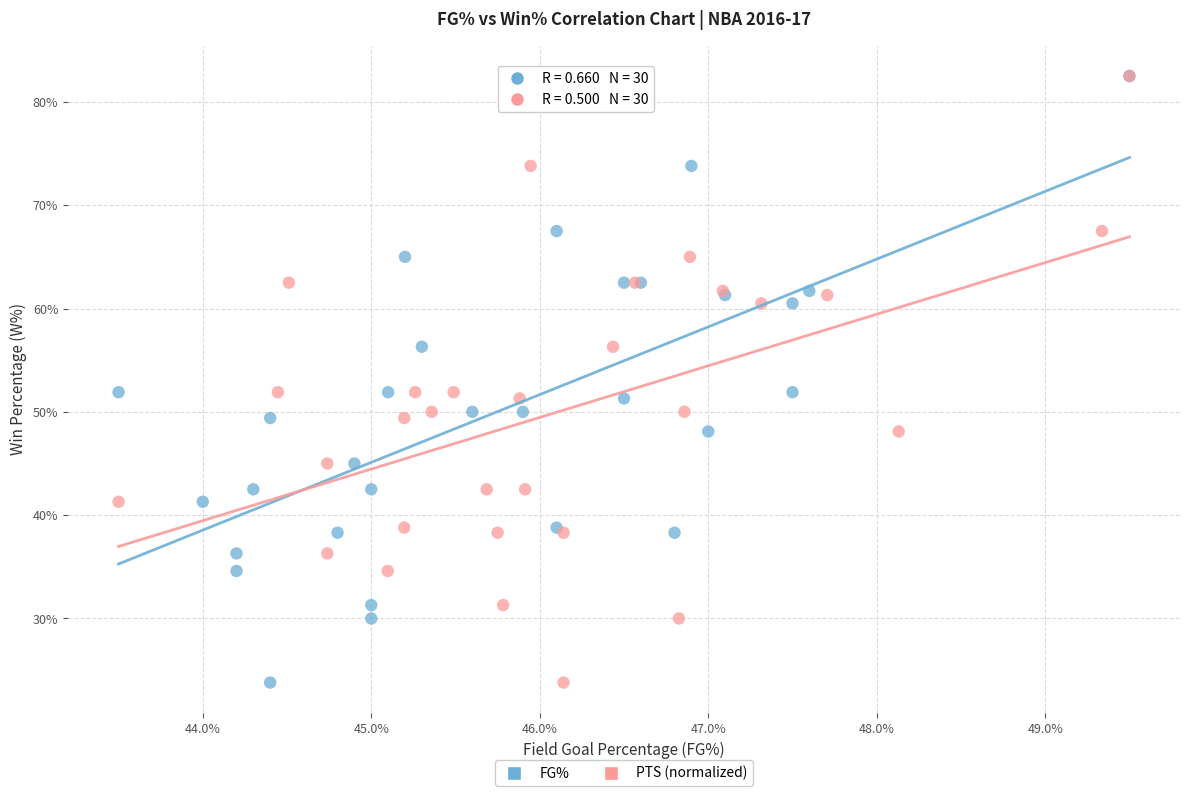

What are all the series names shown in the legend?

FG%, PTS (normalized)